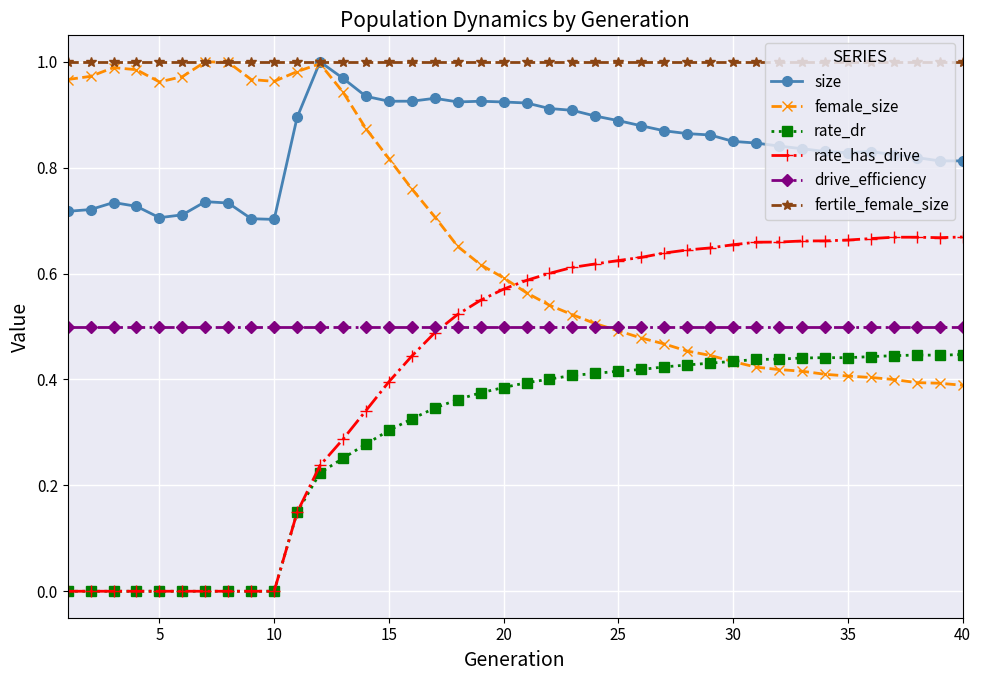

True or false: rate_dr and size cross at least once.

False